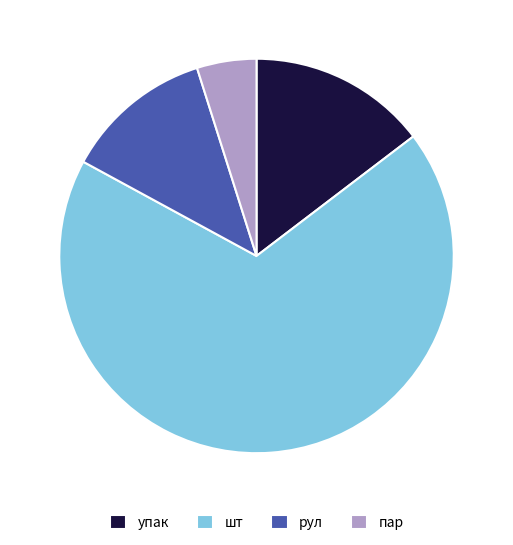

Do пар and упак together represent more than half of the pie?

No